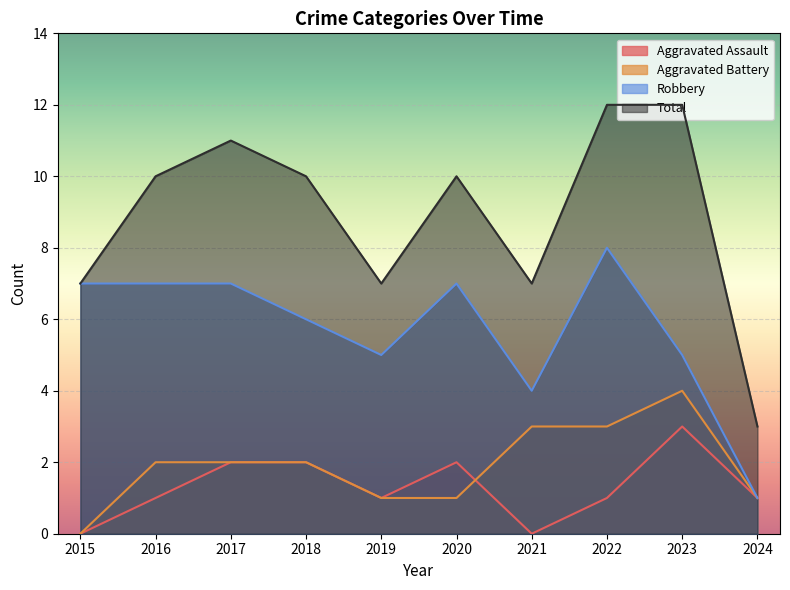

True or false: Aggravated Battery has a value of -1 at 2015.

False